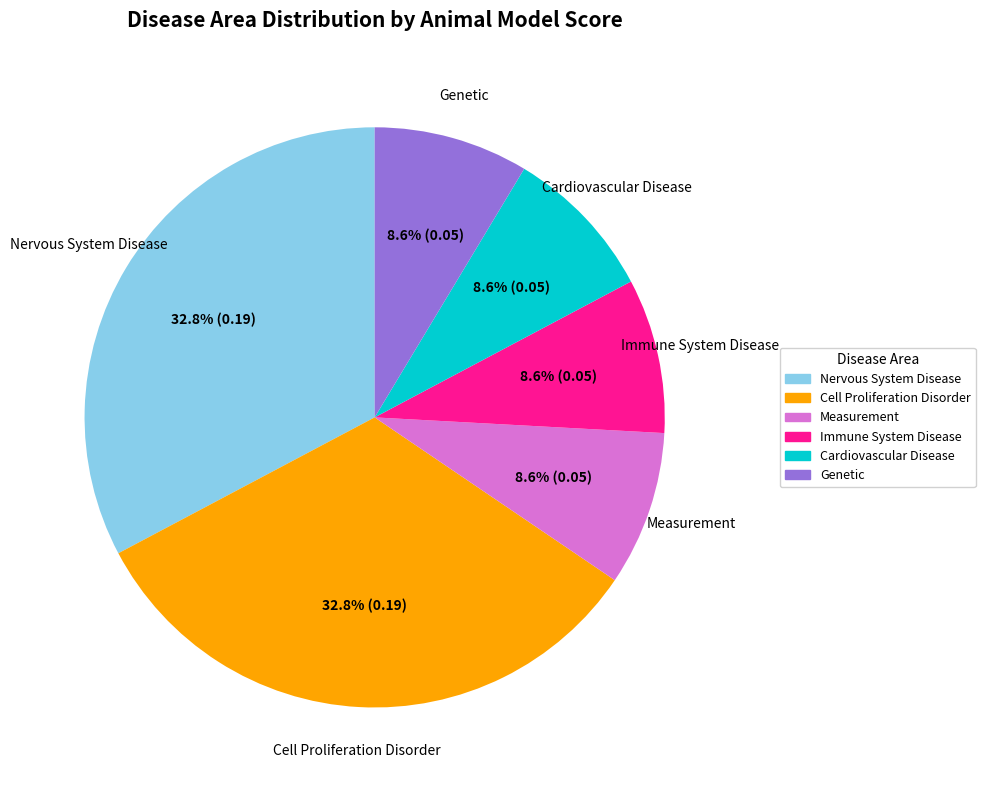

How many slices are in this pie chart?

6